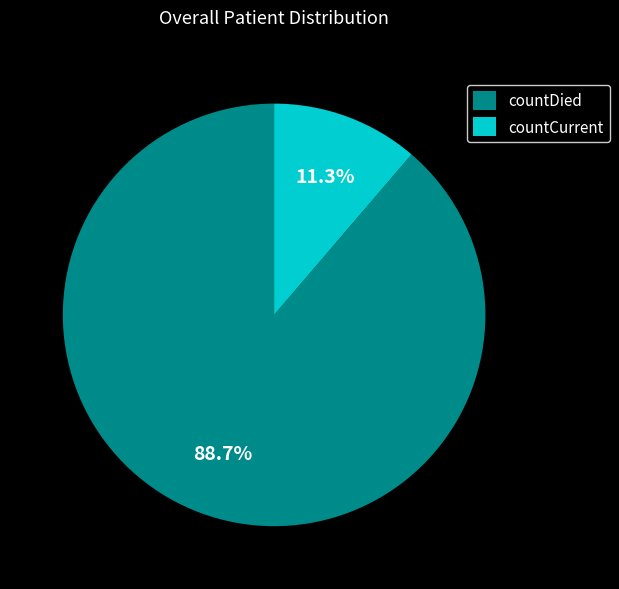

To the nearest percent, what is the difference between the largest and smallest slice percentages?

77%